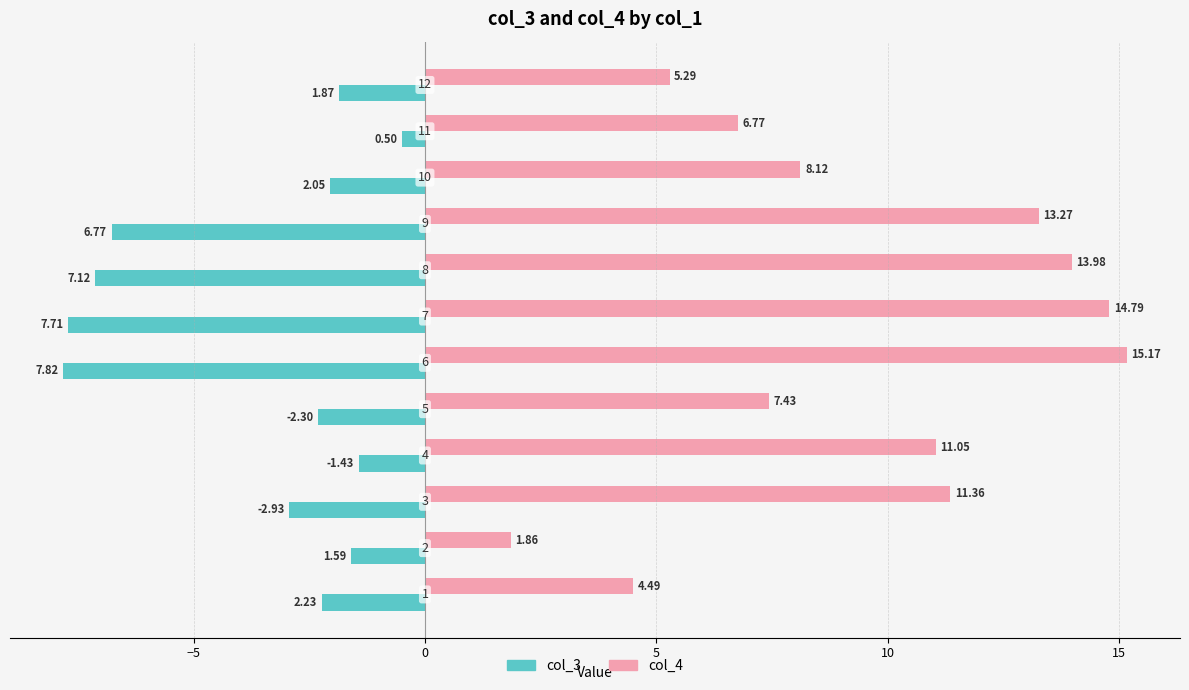

What is the difference between the maximum and minimum values in the col_3 series?

7.3